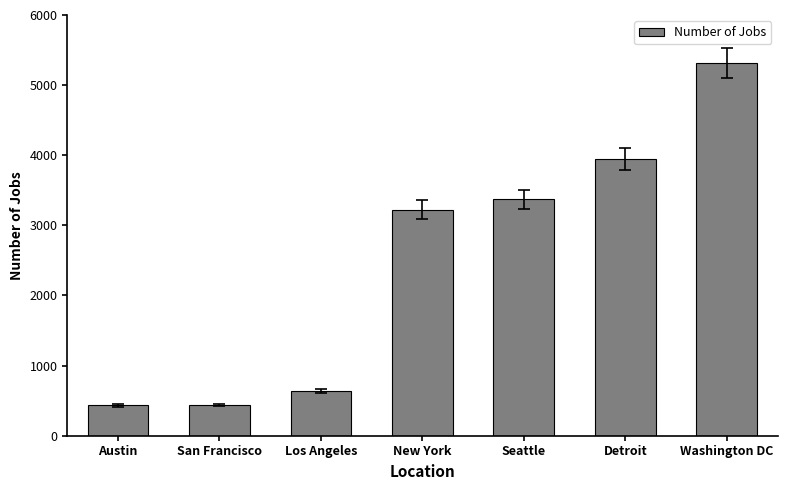

Which has a higher value, Detroit or Washington DC?

Washington DC